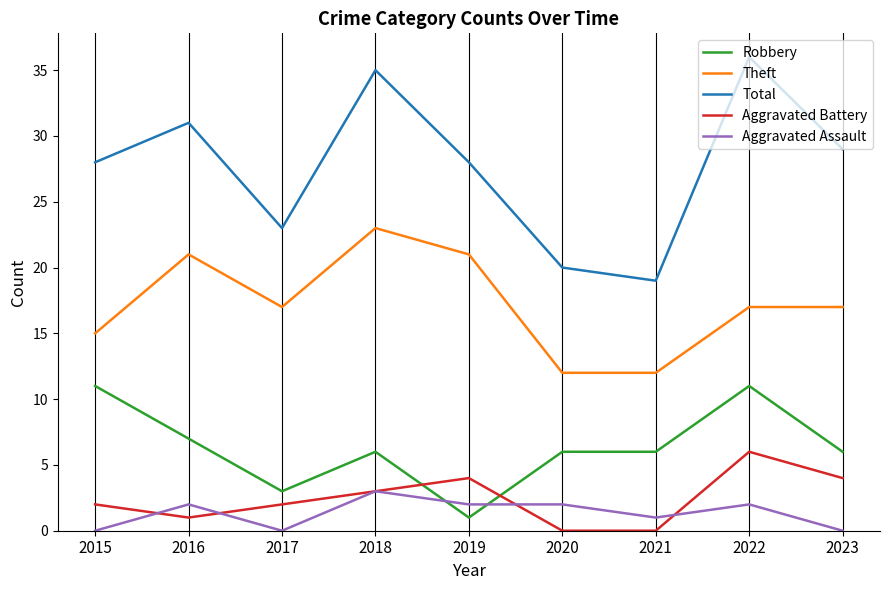

What value does the Theft series have at 2016?

21